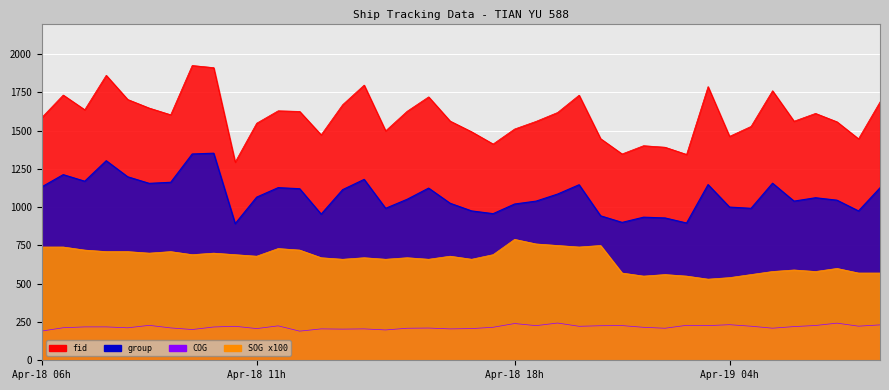

Is it true that group equals 261.1 at 04-18 21:01?

False